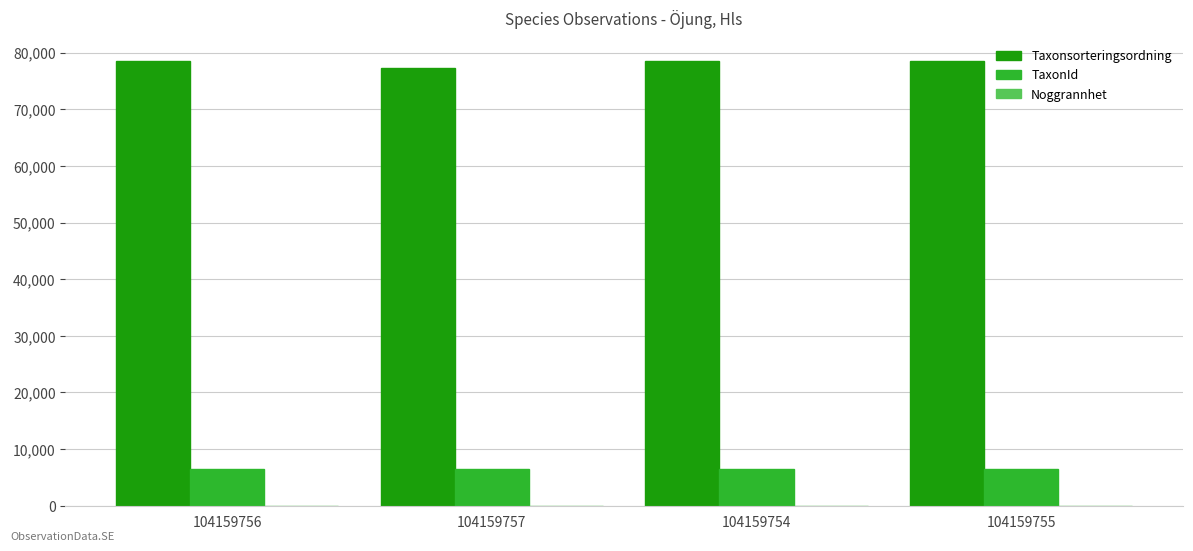

Which series has the largest total across all categories?

Taxonsorteringsordning